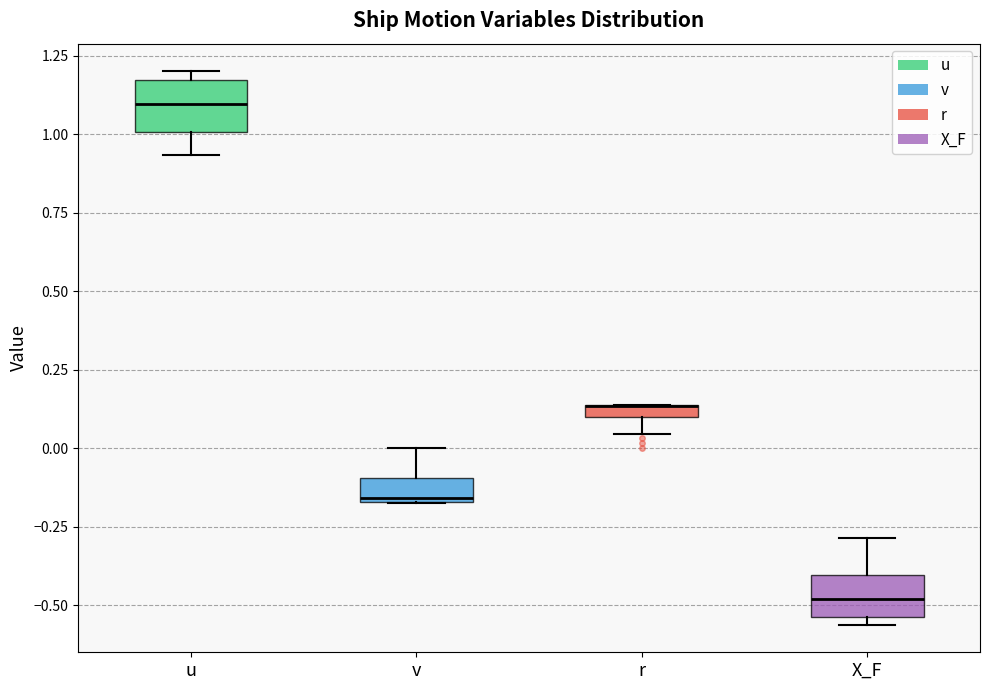

Where does the median line of the box for X_F sit on the y-axis? The values are not printed on the chart, so give them approximately, as read against the axis.

-0.50